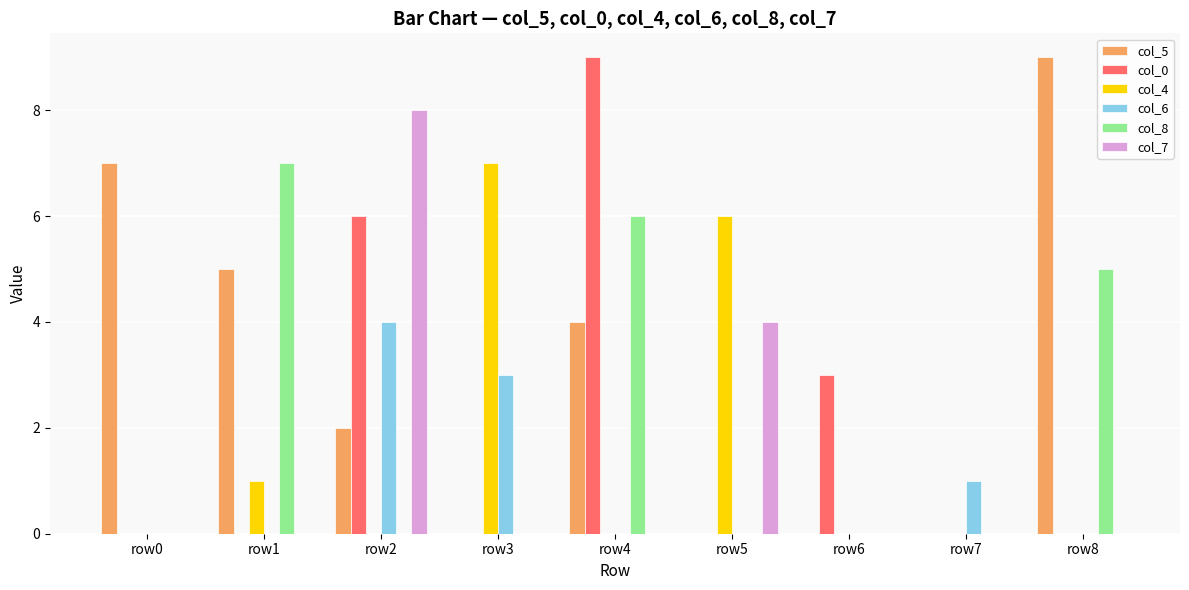

Between row6 and row8, which series saw the biggest shift?

col_5